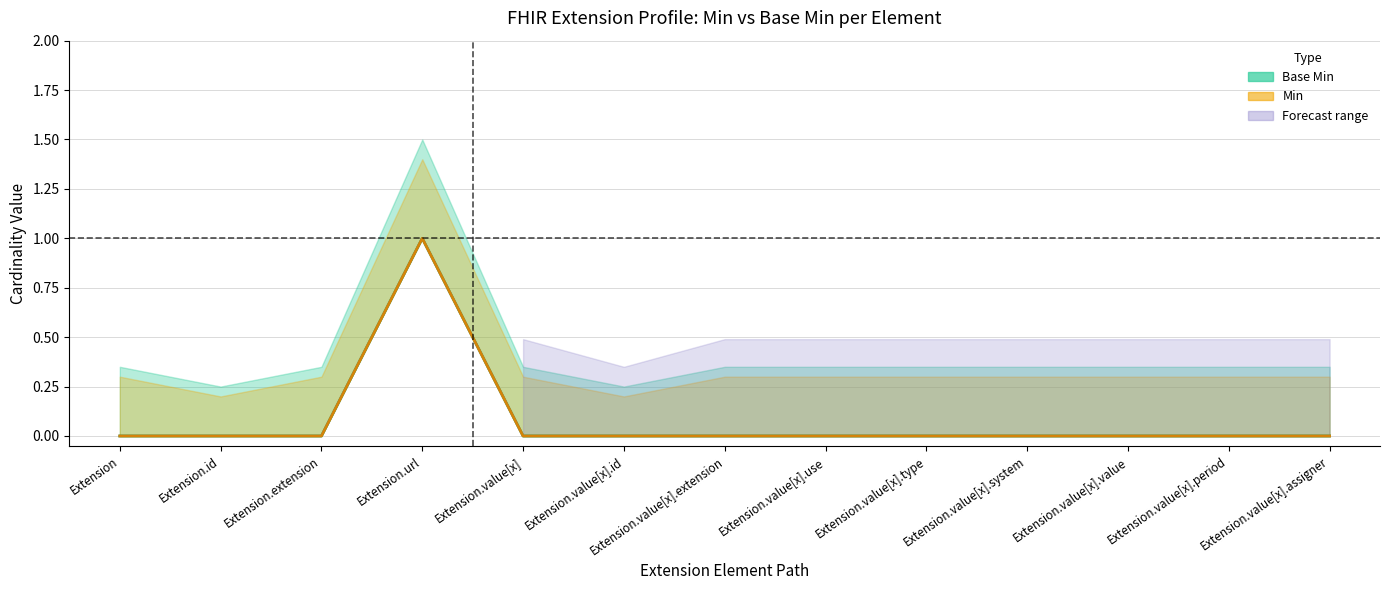

Reading right to left, transcribe all the data shown in this chart.

Base Min: 0	0	0	0	0	0	0	0	0	1	0	0	0
Min: 0	0	0	0	0	0	0	0	0	1	0	0	0